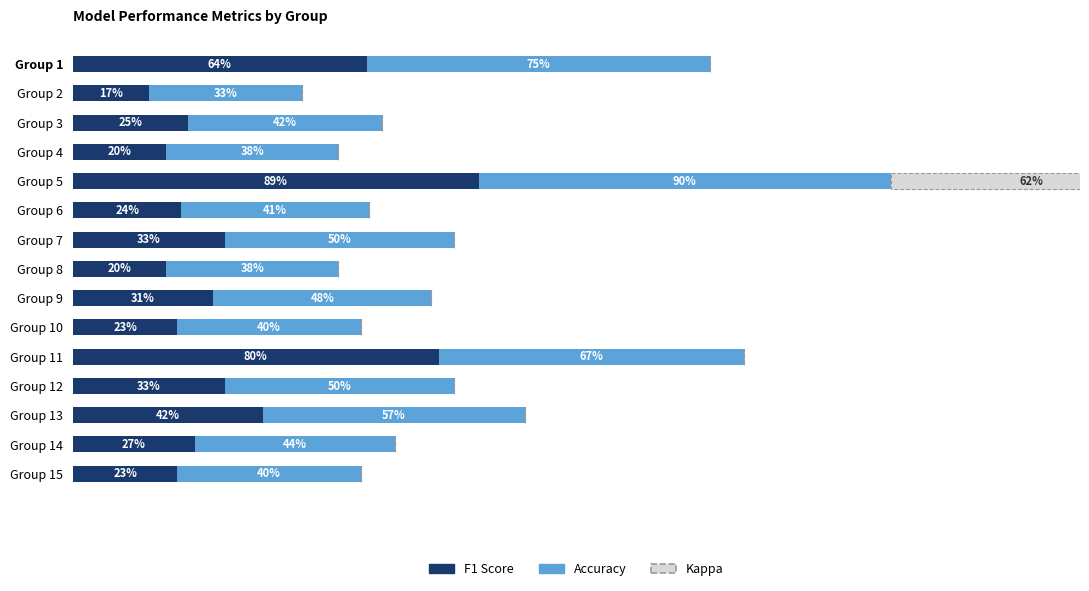

What is the value of the Accuracy bar at the 13th from the left?

0.6